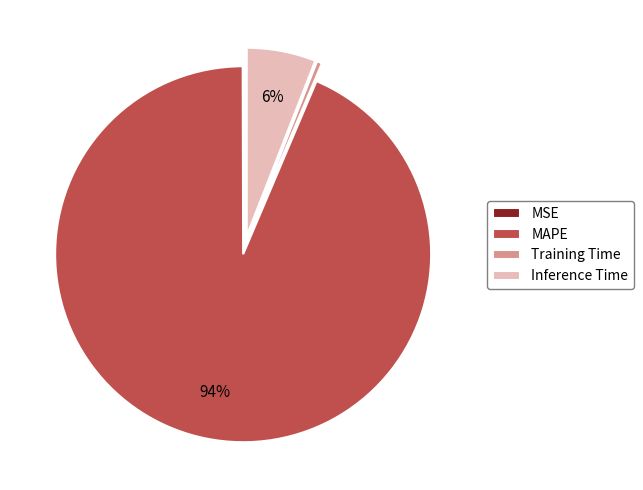

Is there a majority slice in this chart?

Yes